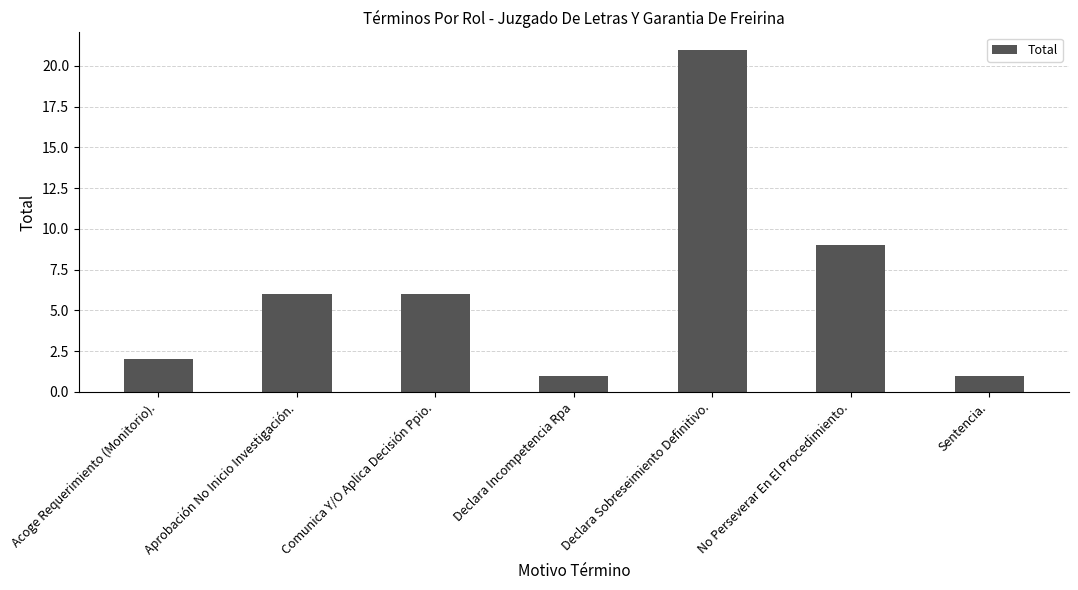

What position from the right is Acoge Requerimiento (Monitorio).?

7